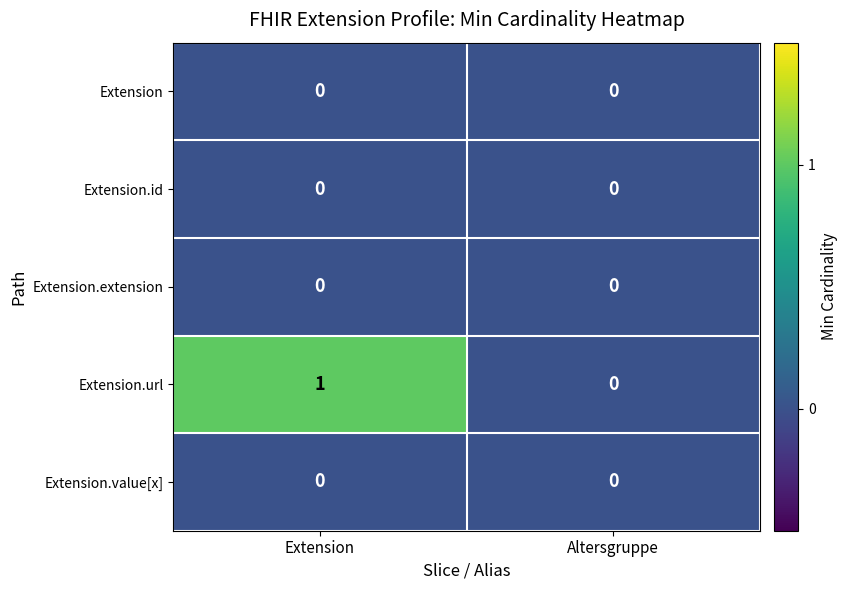

Reading left to right, transcribe all the data shown in this chart.

Extension: Extension=0	Altersgruppe=0
Extension.id: Extension=0	Altersgruppe=0
Extension.extension: Extension=0	Altersgruppe=0
Extension.url: Extension=1	Altersgruppe=0
Extension.value[x]: Extension=0	Altersgruppe=0